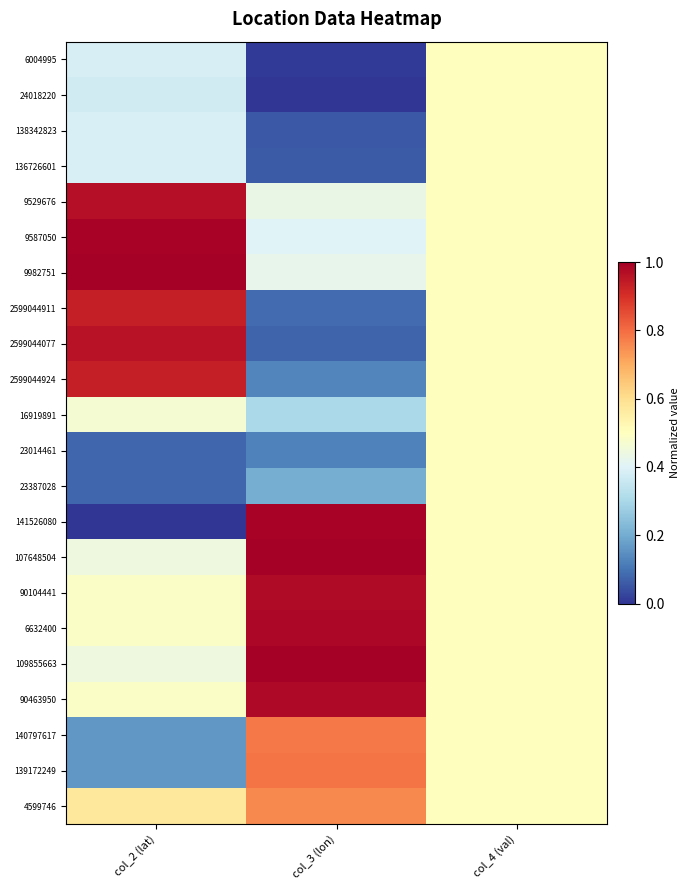

List the series in order of their peak value, highest first.

9982751, 107648504, 109855663, 141526080, 9587050, 6632400, 90463950, 90104441, 9529676, 2599044077, 2599044924, 2599044911, 139172249, 140797617, 4599746, 6004995, 24018220, 138342823, 136726601, 16919891, 23014461, 23387028